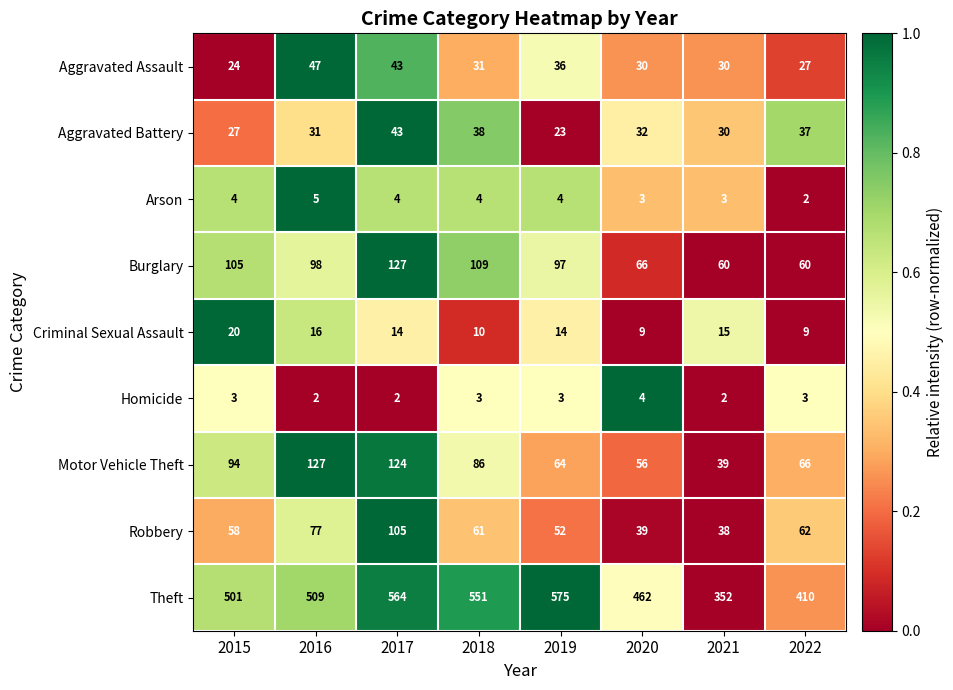

How many values in the Aggravated Battery series are below 32?

4